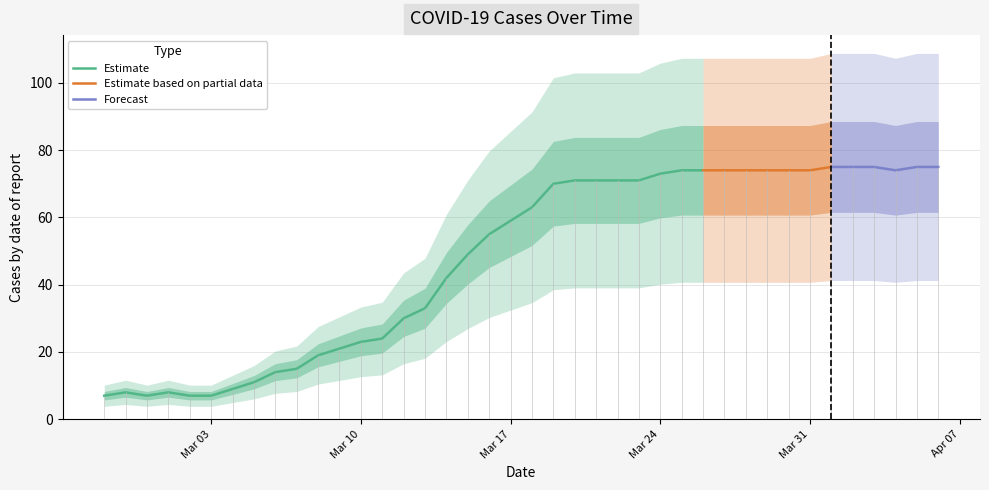

Where is the first local maximum?

2020-02-28